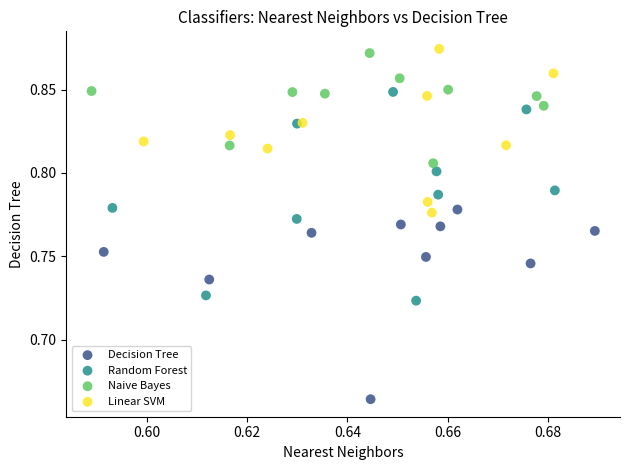

Which series reaches the minimum Y coordinate?

Decision Tree